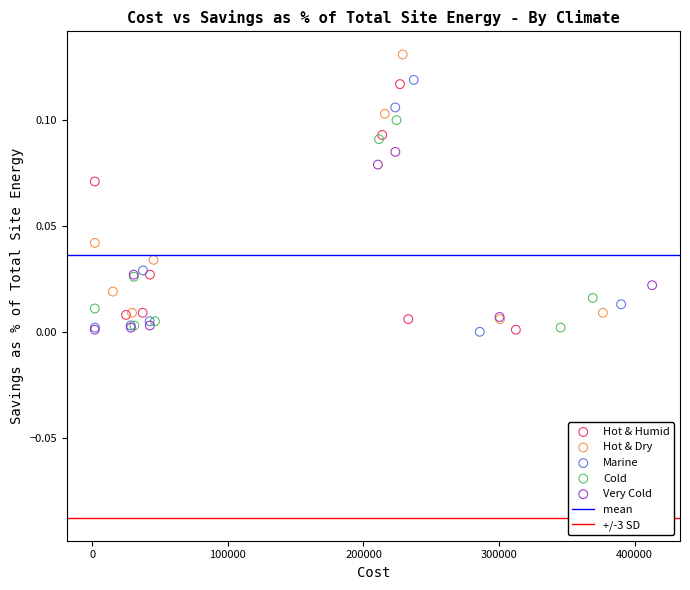

Which series has the largest Y range (max minus min)?

Hot & Dry